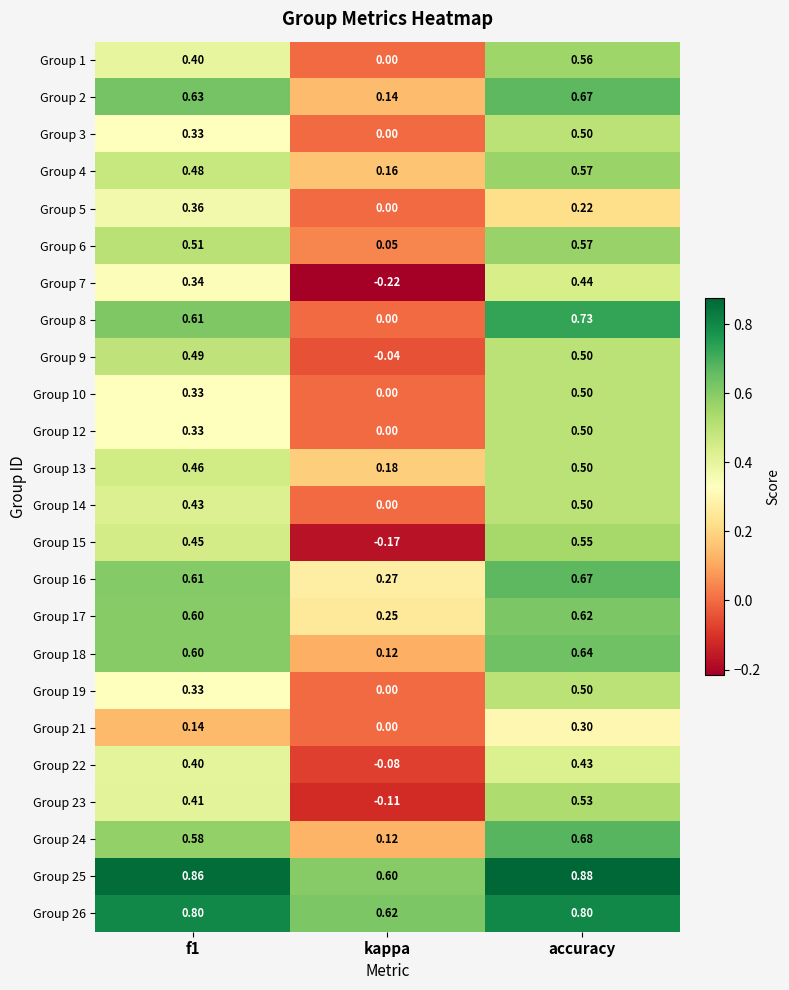

At how many categories does at least one series exceed 0?

3